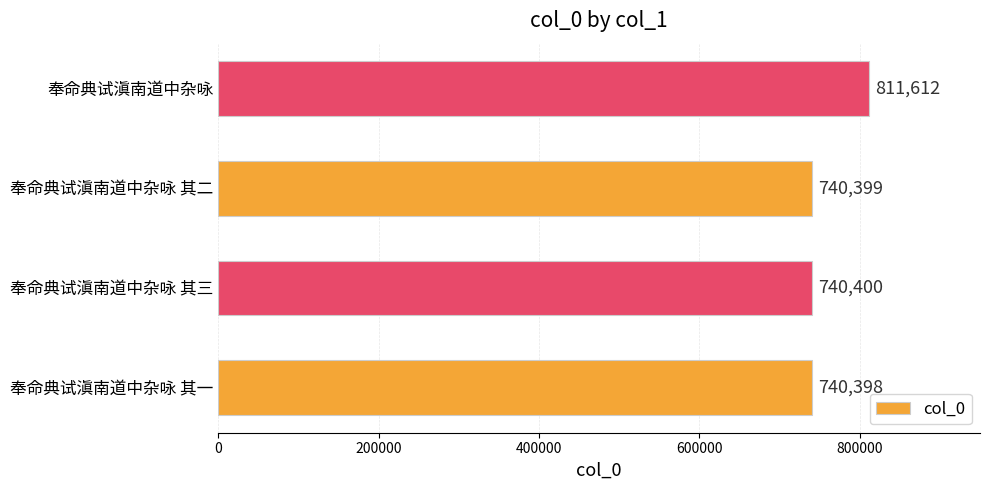

Between 奉命典试滇南道中杂咏 其一 and 奉命典试滇南道中杂咏, which is larger?

奉命典试滇南道中杂咏